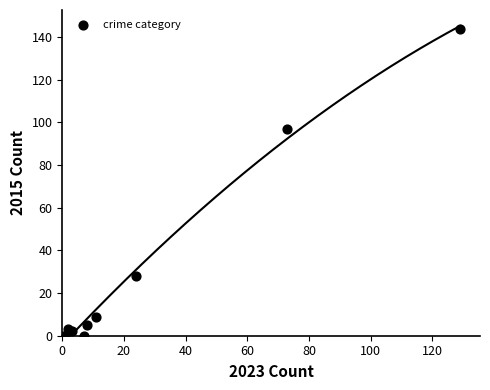

What Y value in the scatter plot is closest to 72?

97